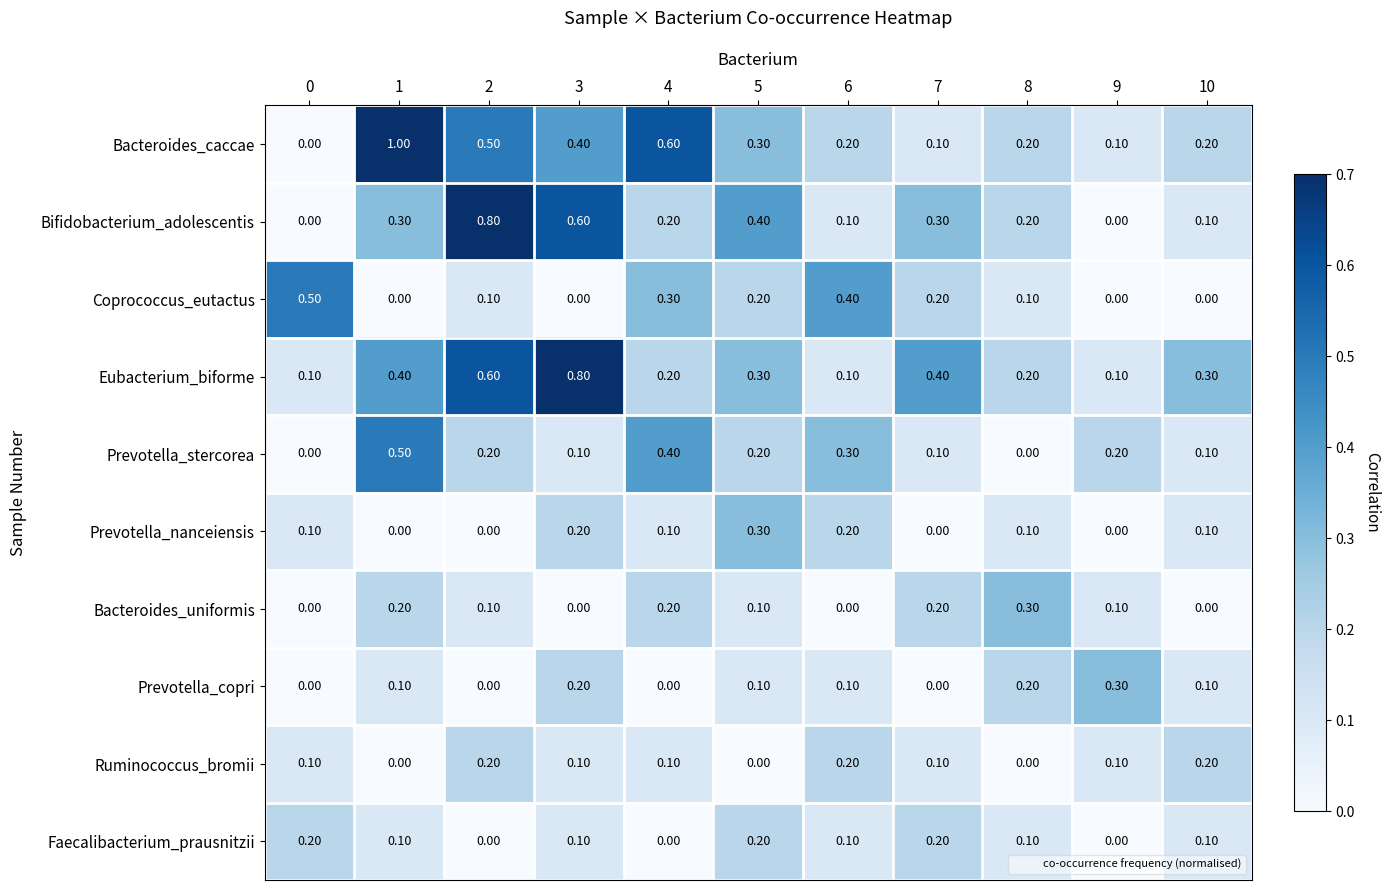

Which series has the largest range (max minus min)?

Bacteroides_caccae